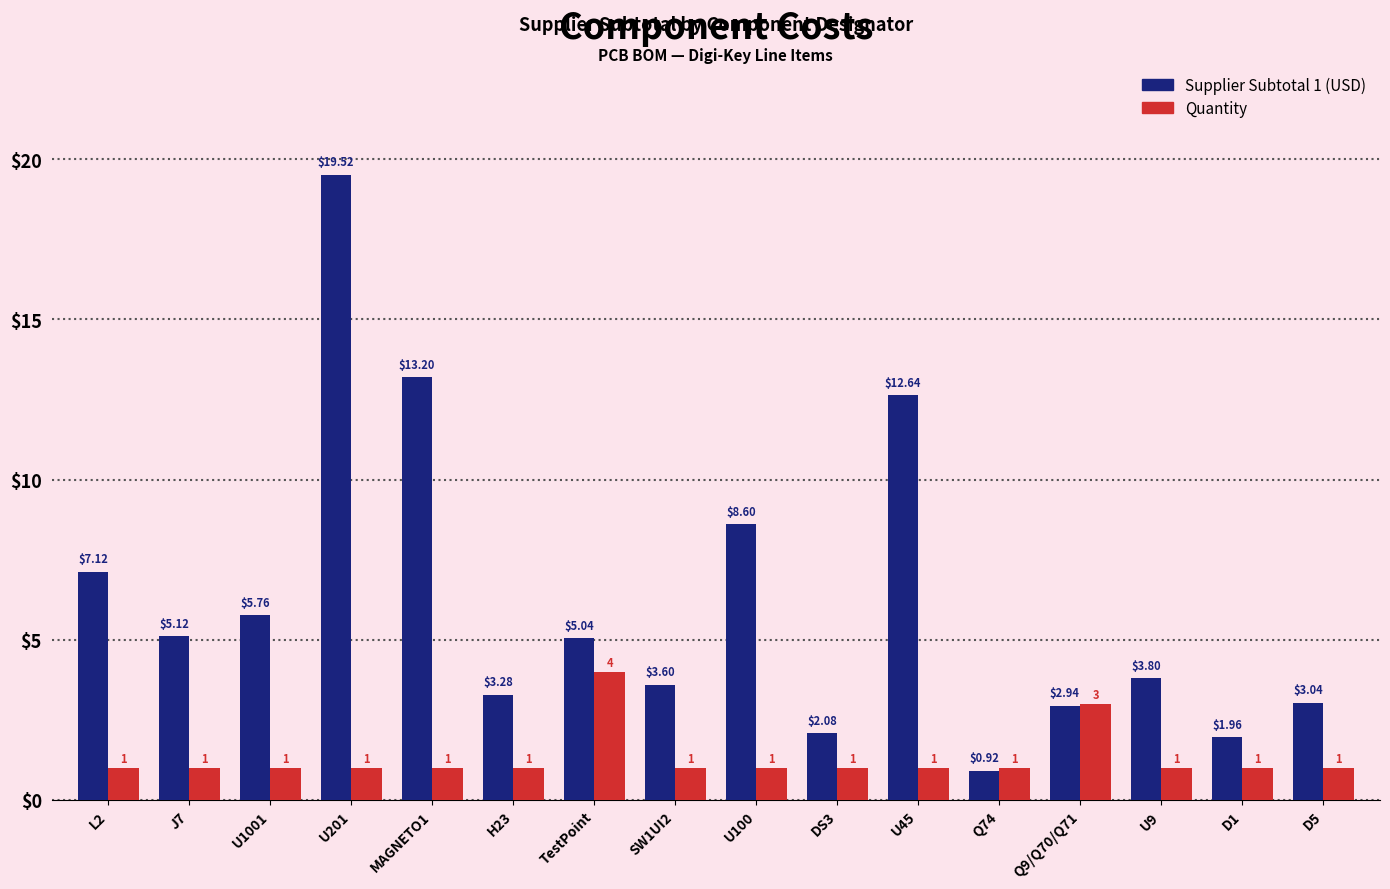

At which category is the sum across all series the highest?

U201